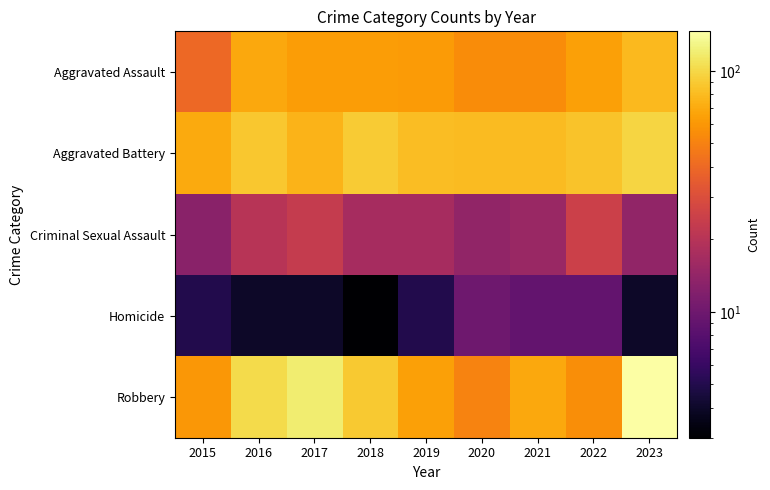

Which series has the widest spread of values?

Robbery